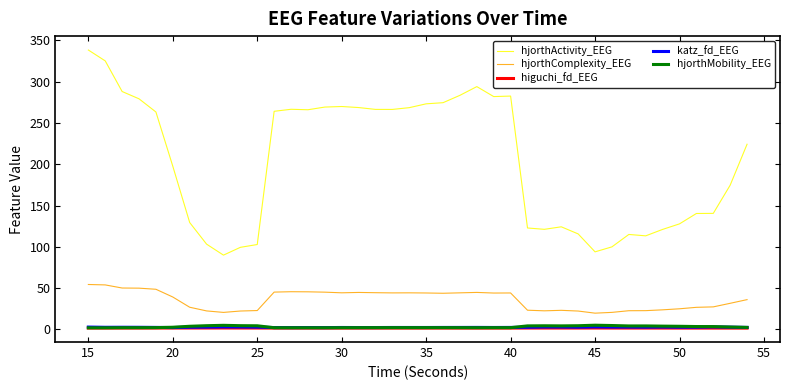

Which series has the largest total across all categories?

hjorthActivity_EEG